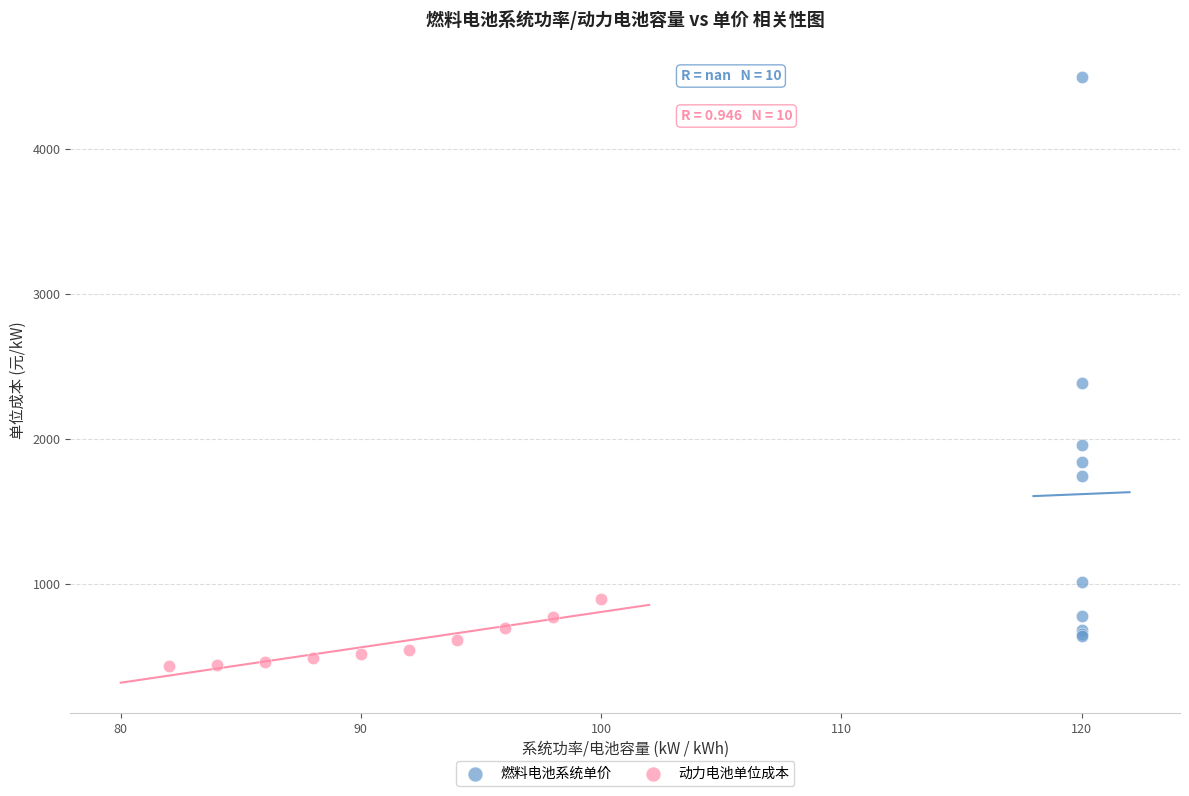

Which series reaches the maximum Y coordinate?

燃料电池系统单价